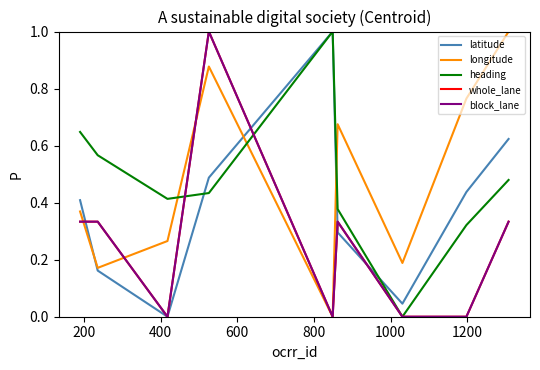

Does the chart have visible grid lines?

No